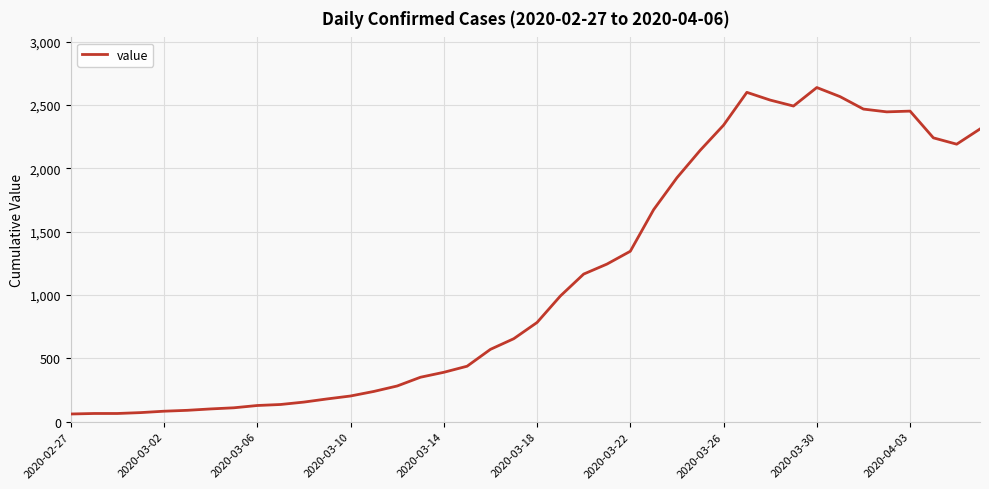

What is the minimum value shown in the chart?

61